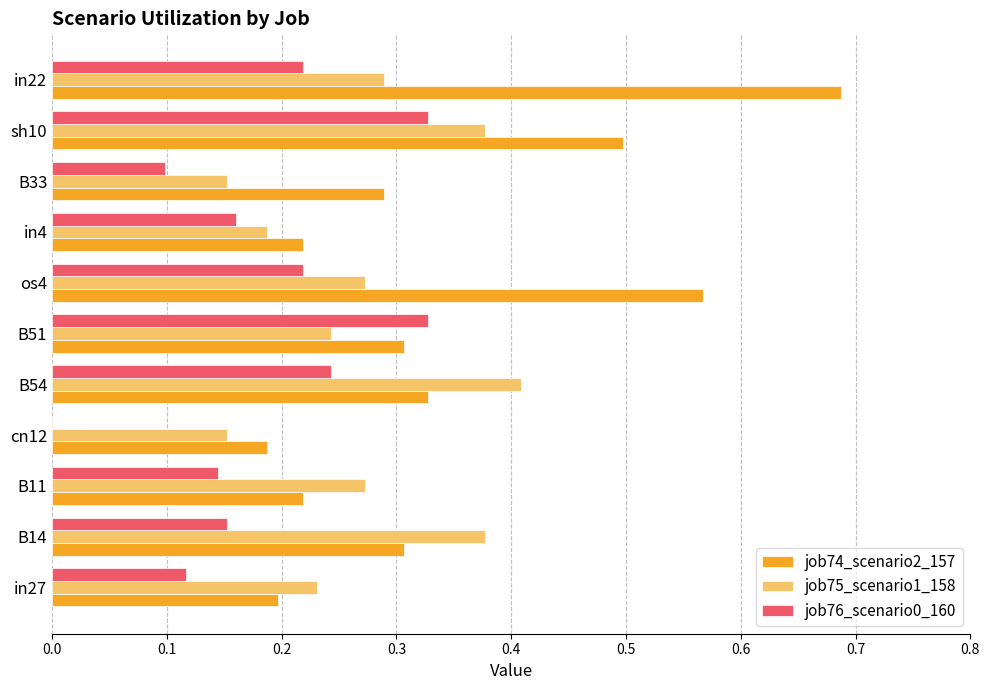

Is the value of job74_scenario2_157 at in27 greater than the value of job76_scenario0_160 at B14?

Yes